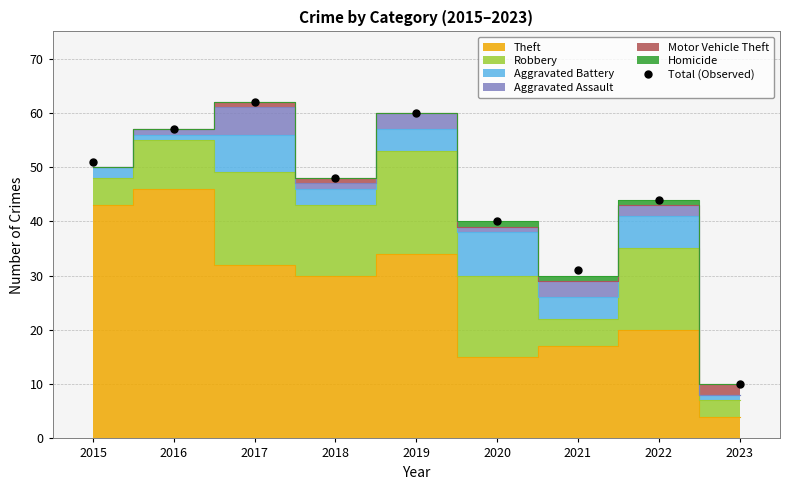

What is the ratio of the value at 2022 to the value at 2021?

1.4